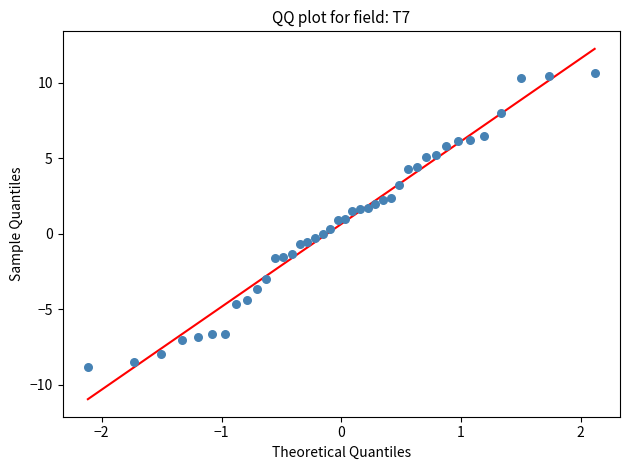

What is the range of X values (max minus min)?

4.2